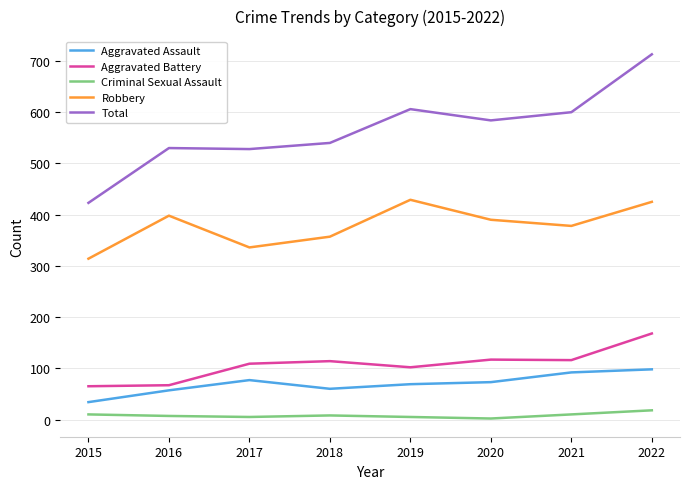

Is this an area chart (filled region under the line)?

No